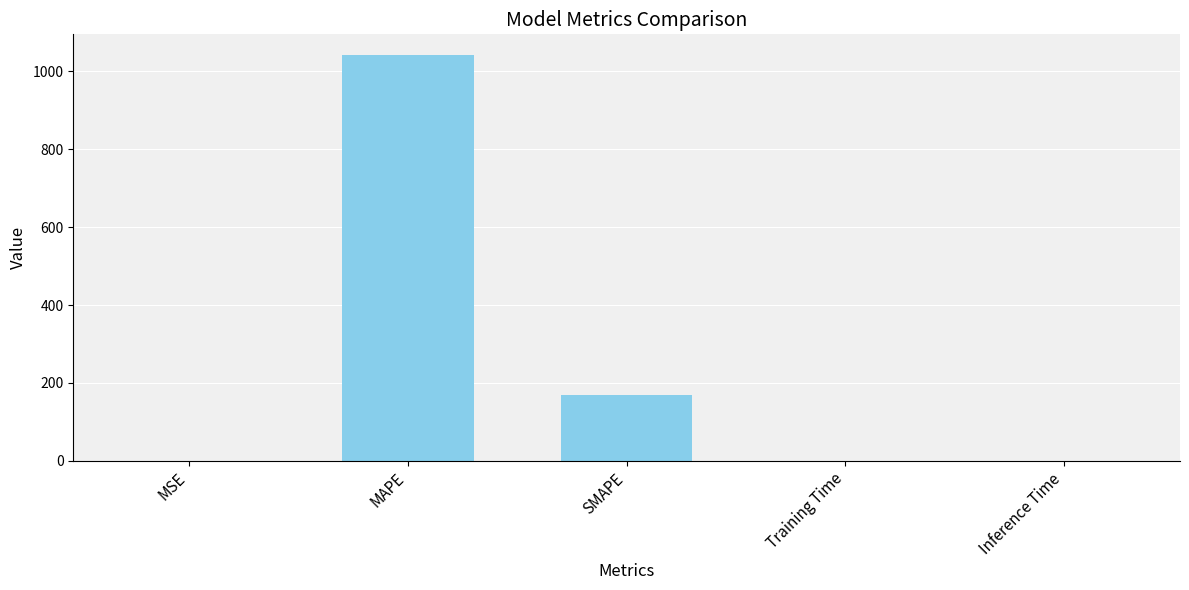

At which label is the value closest to 521?

SMAPE